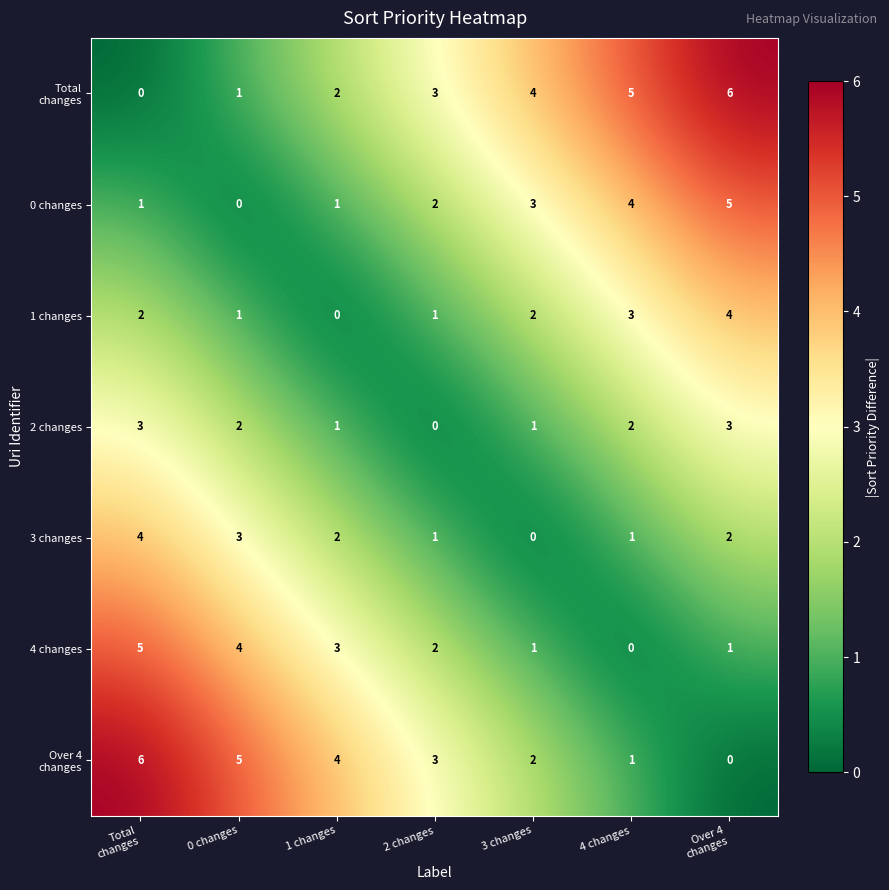

What is the sum of all 1 changes values?

13